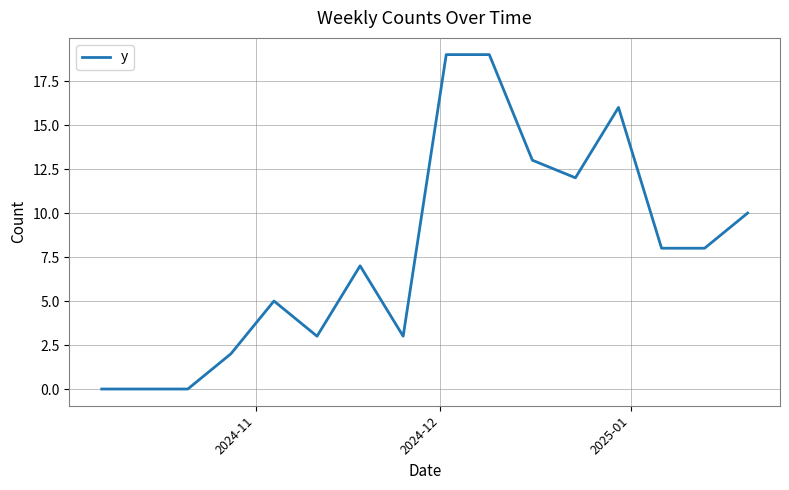

What is the greatest value displayed?

19